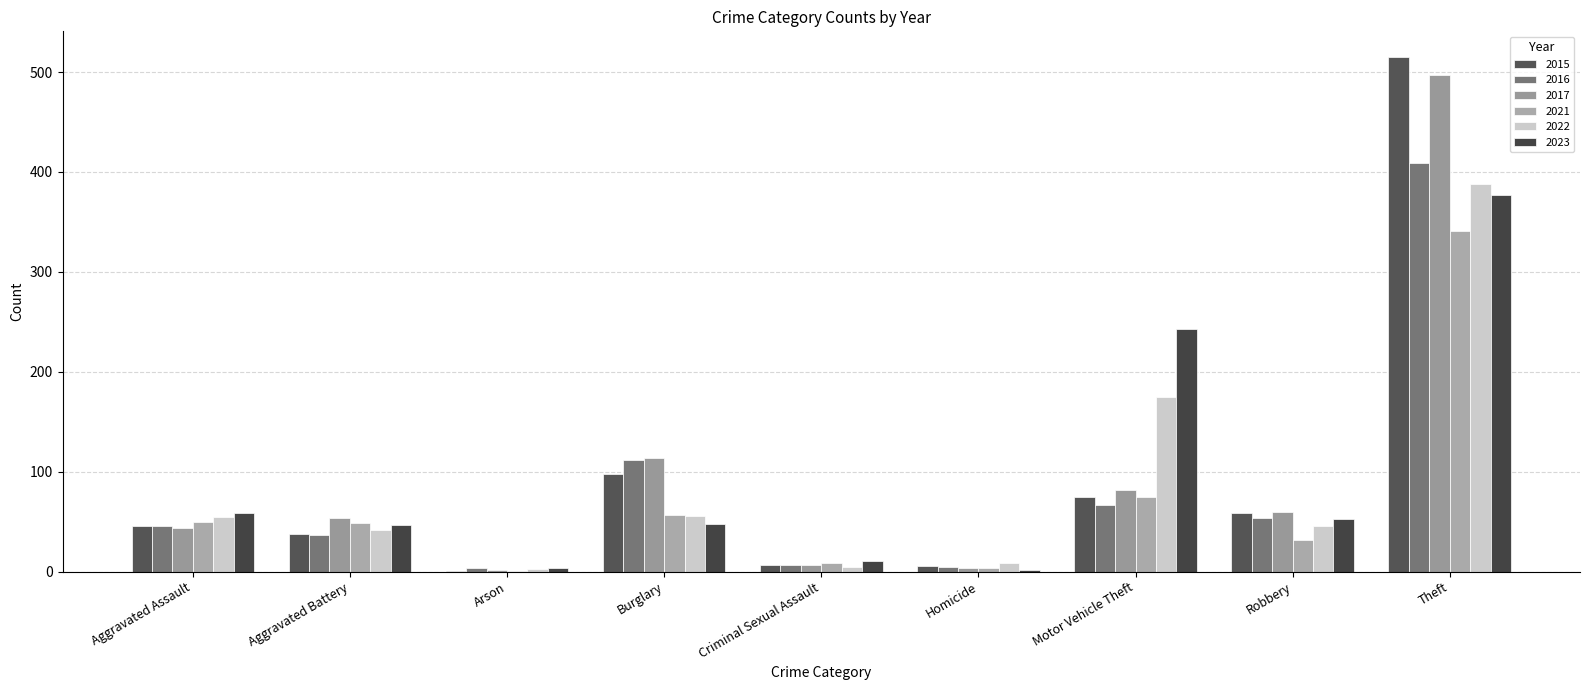

How many distinct data groups are displayed?

6